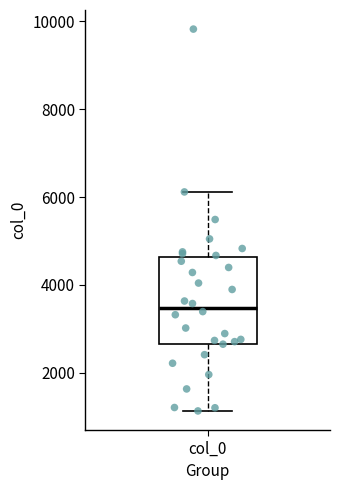

Where is the lower edge of the box for col_0 on the y-axis? The values are not printed on the chart, so give them approximately, as read against the axis.

2600